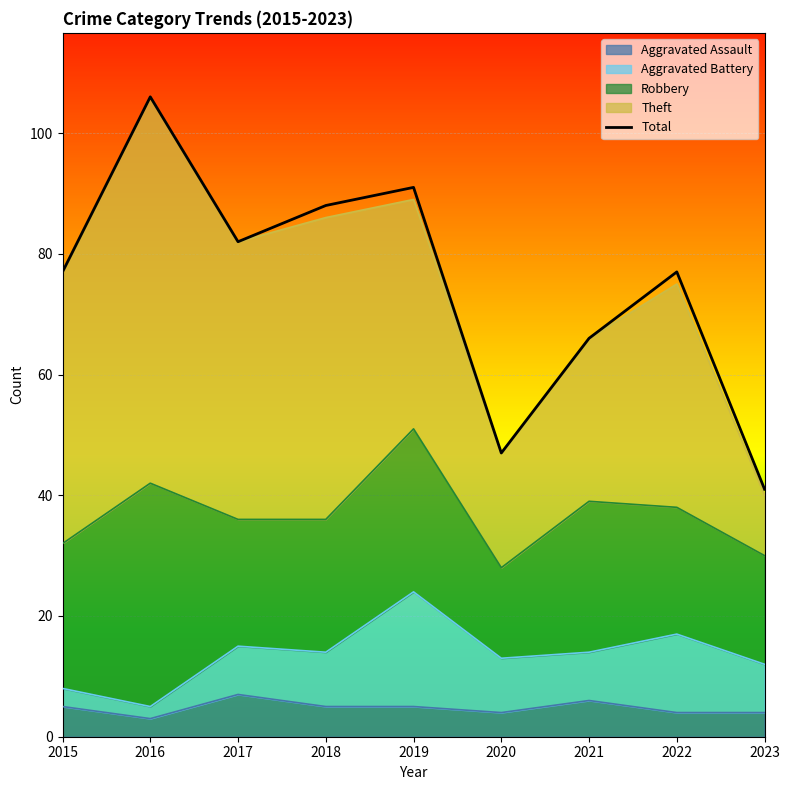

At which category does the chart reach its peak across all series?

2016